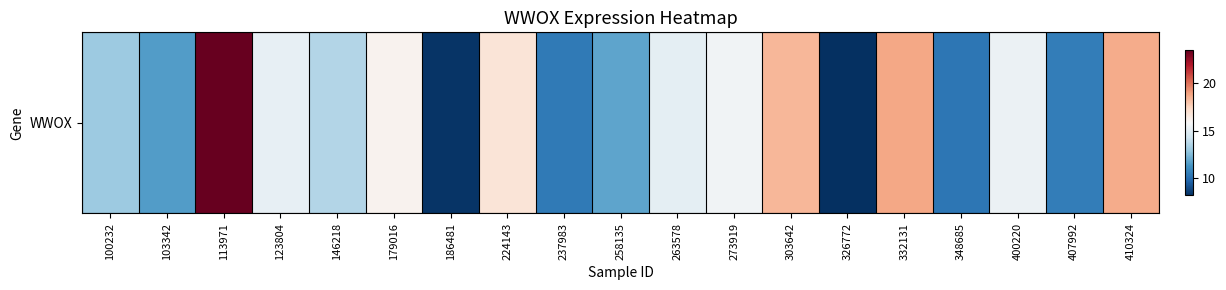

Reading left to right, extract all data points from this chart.

100232=13.0	103342=11.5	113971=23.5	123804=15.2	146218=13.6	179016=16.1	186481=8.3	224143=16.8	237983=10.4	258135=11.8	263578=15.1	273919=15.6	303642=18.3	326772=8.2	332131=18.8	348685=10.3	400220=15.4	407992=10.5	410324=18.7